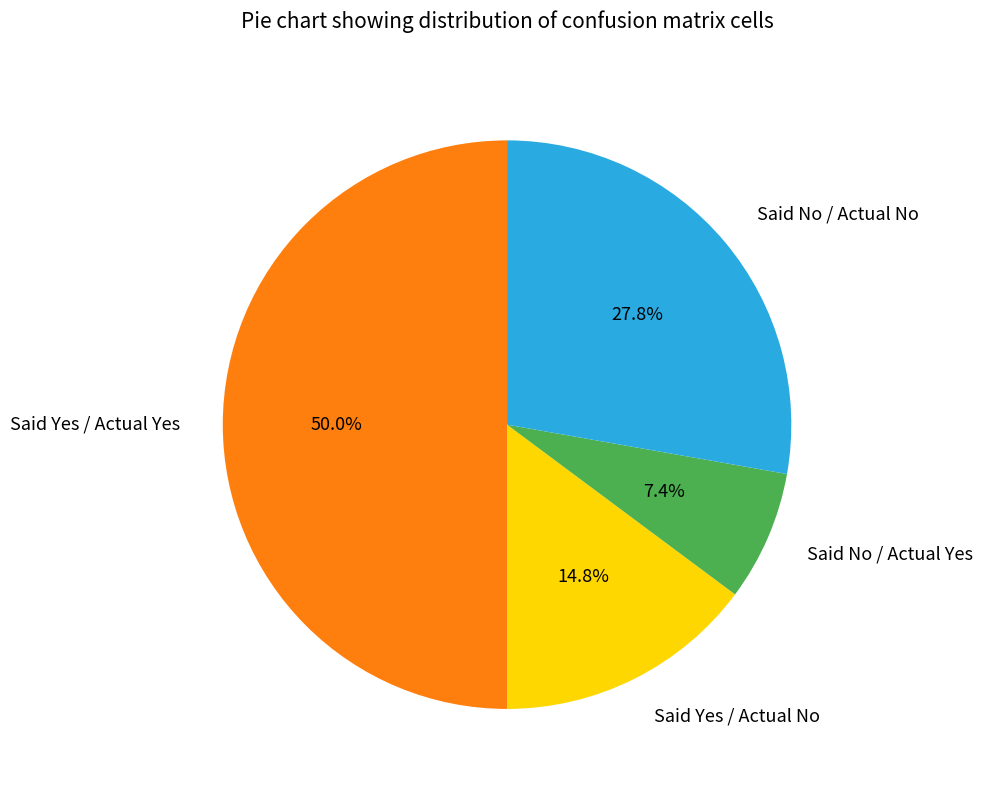

Does Said No / Actual No represent more than half of the total?

No